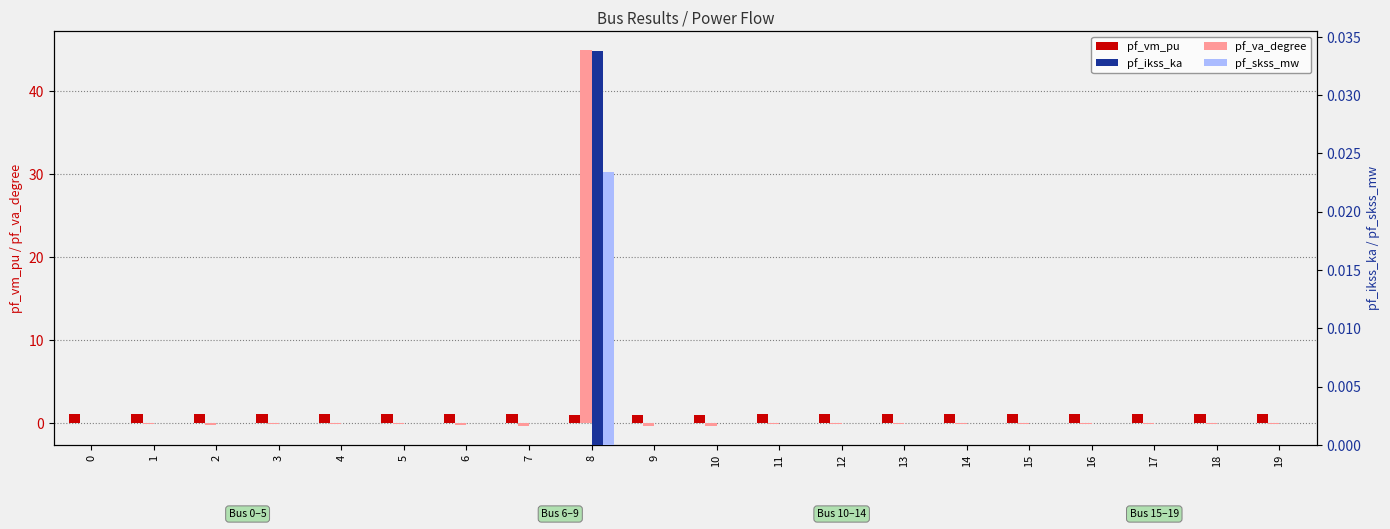

The value of pf_skss_mw at 18 is -0.0. True or false?

False